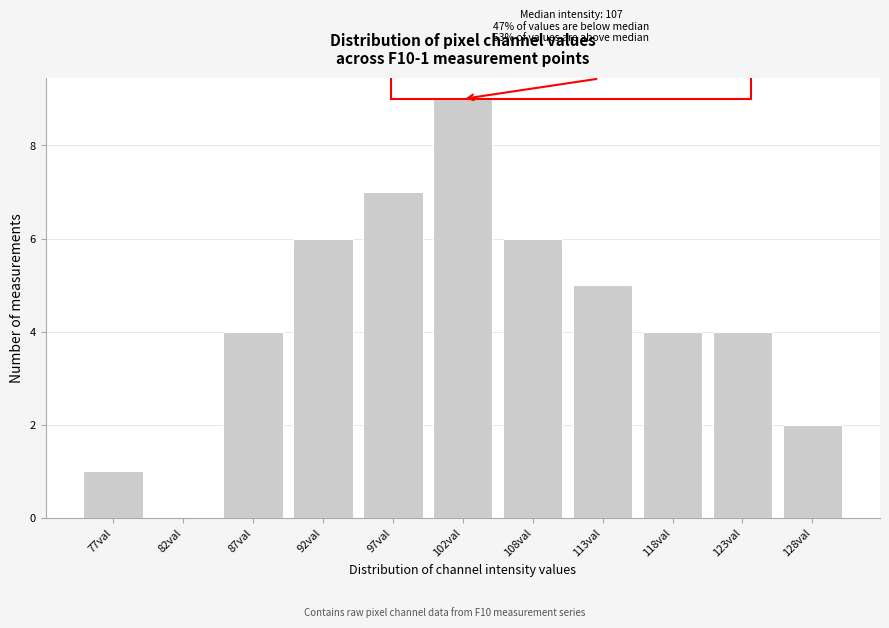

Reading right to left, what are all the values shown in this chart?

128val=2	123val=4	118val=4	113val=5	108val=6	102val=9	97val=7	92val=6	87val=4	82val=0	77val=1